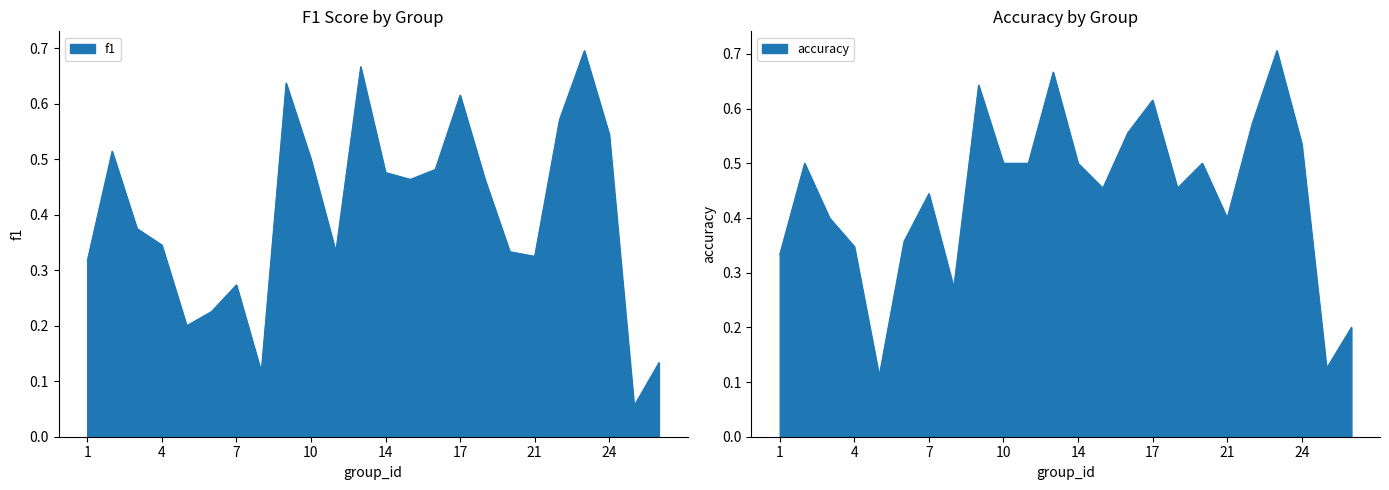

The f1 series shows 0.5 at 3. True or false?

False